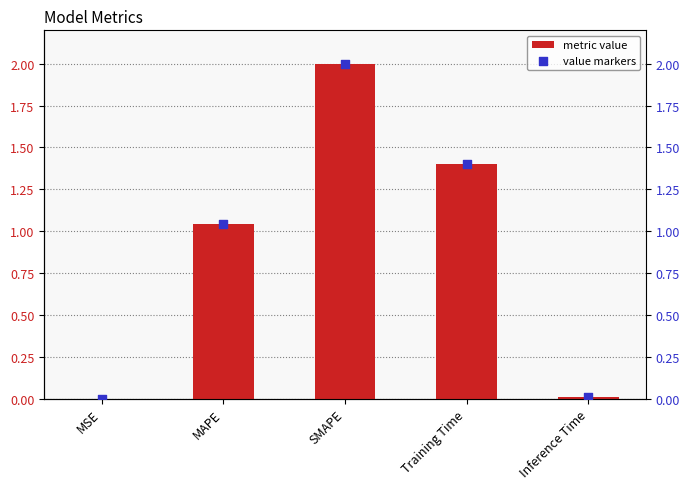

Which series contains the lowest Y value?

col_1